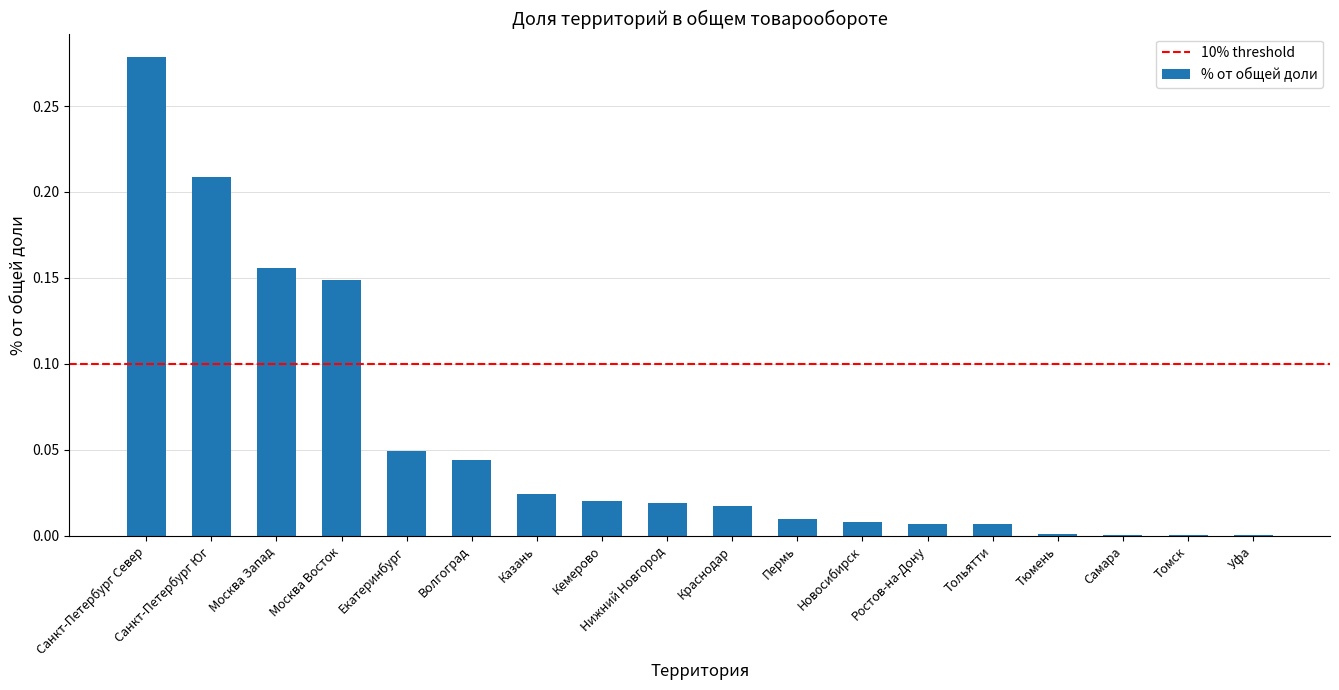

What is the sum of all values?

1.0